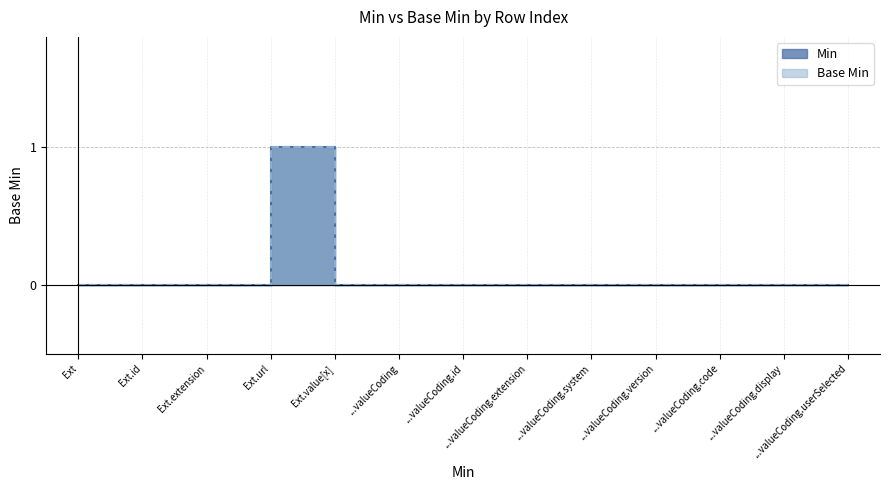

Reading right to left, extract all data points from this chart.

0=0	0=0	0=0	0=0	0=0	0=0	0=0	0=0	0=0	0=1	0=1	0=0	0=0